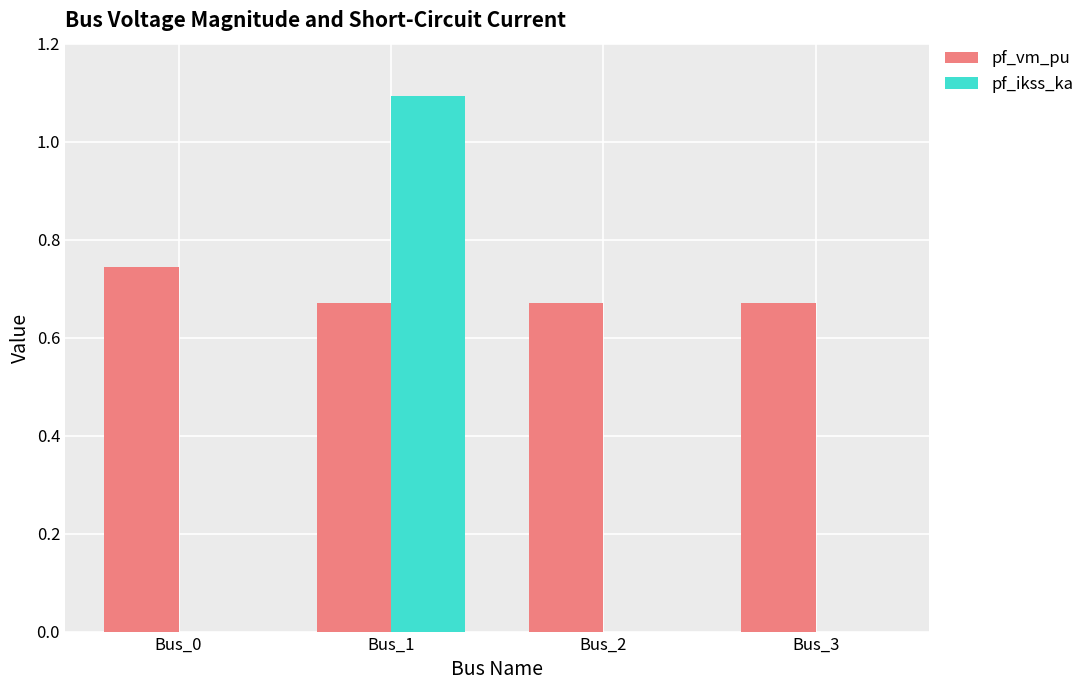

What are all the series names shown in the legend?

pf_vm_pu, pf_ikss_ka